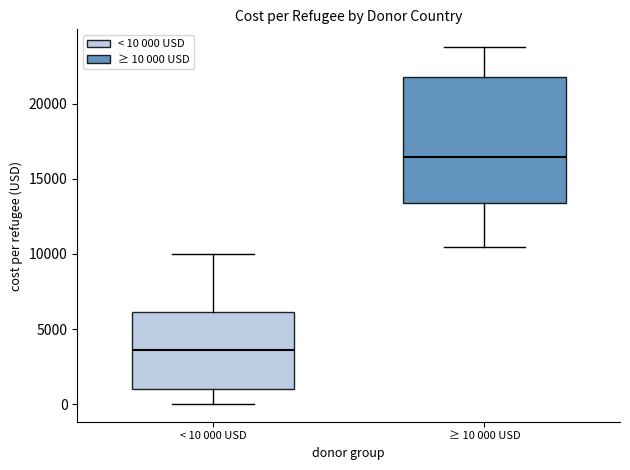

Comparing the boxes themselves (not the whiskers), which one is the tallest?

≥ 10 000 USD